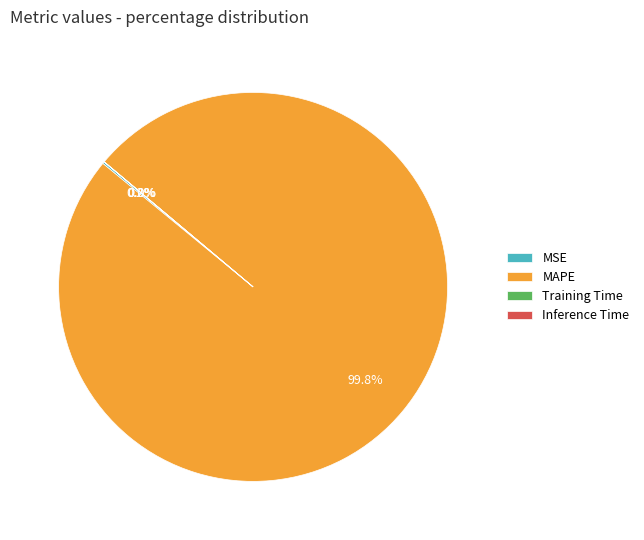

Which category has the biggest portion of the pie?

MAPE